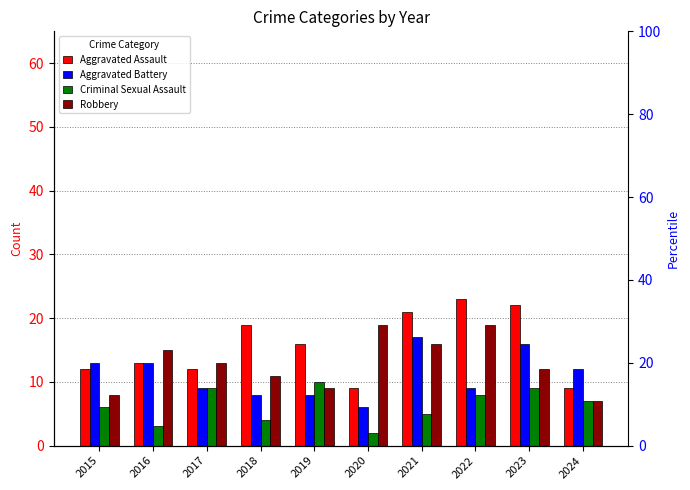

Between 2016 and 2022, which series saw the biggest shift?

Aggravated Assault